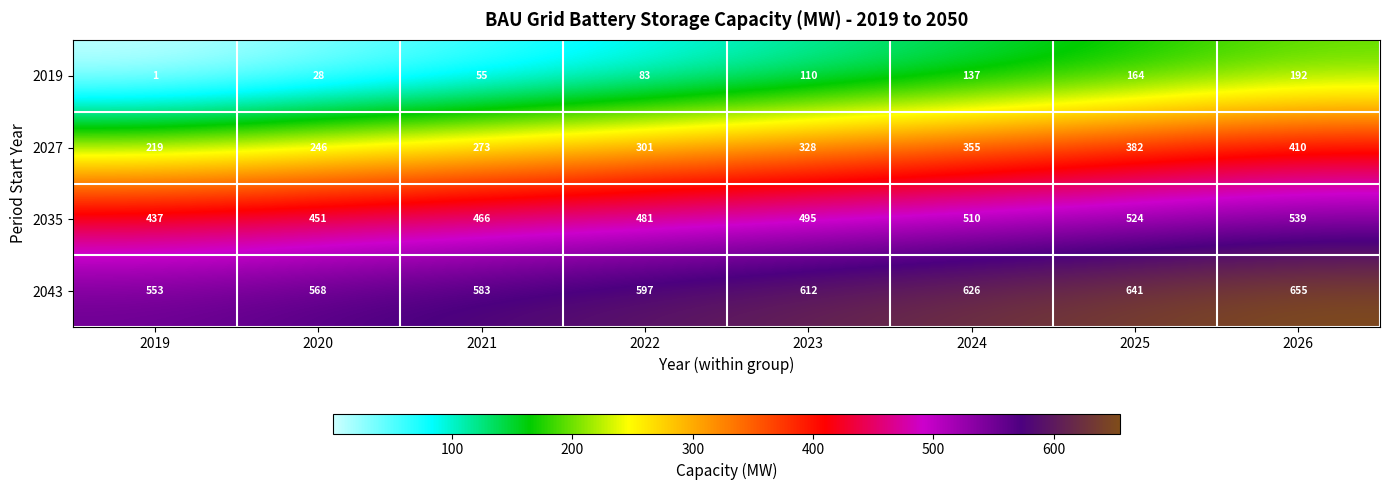

Count the 2019 values in the range 55 to 164.

5